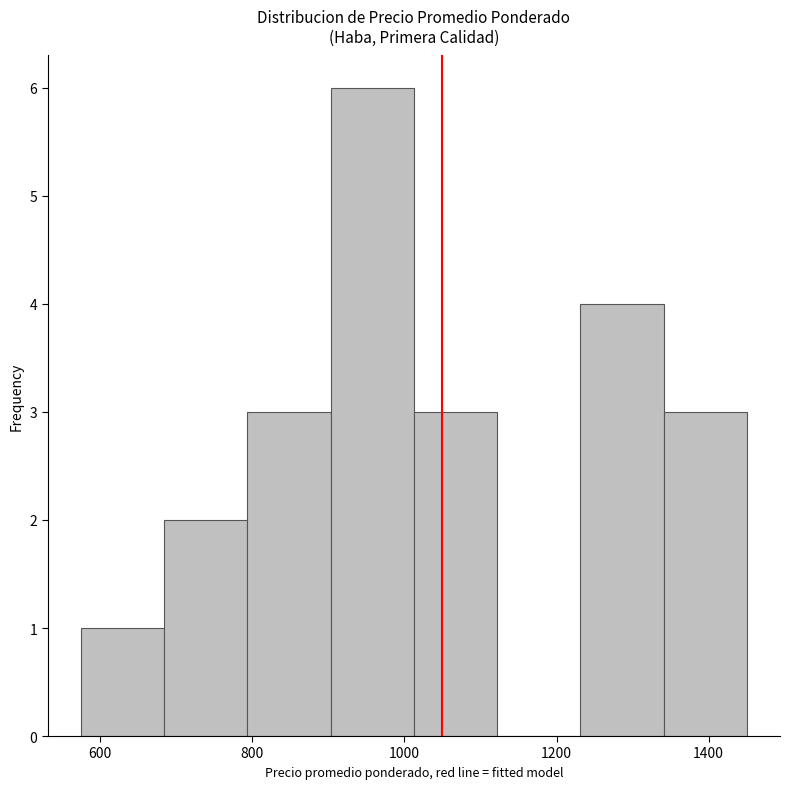

How tall is the bar that spans 1020 to 1120 on the x-axis? Neither the bar edges nor the heights are printed on the chart, so give them approximately, as read against the axes.

3